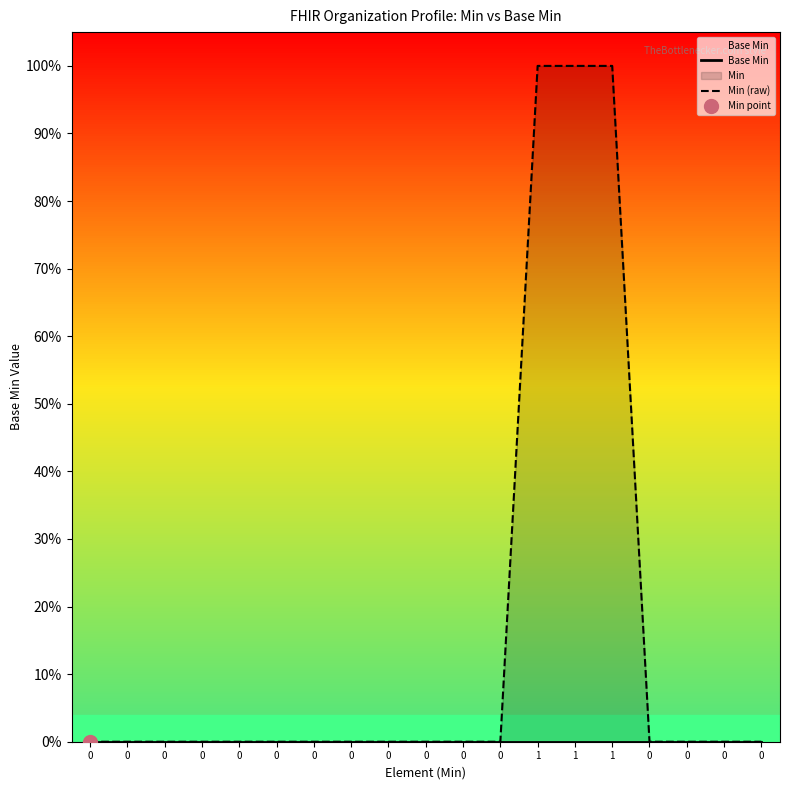

List the labels in order of Base Min value, smallest first.

0, 0, 0, 0, 0, 0, 0, 0, 0, 0, 0, 0, 1, 1, 1, 0, 0, 0, 0